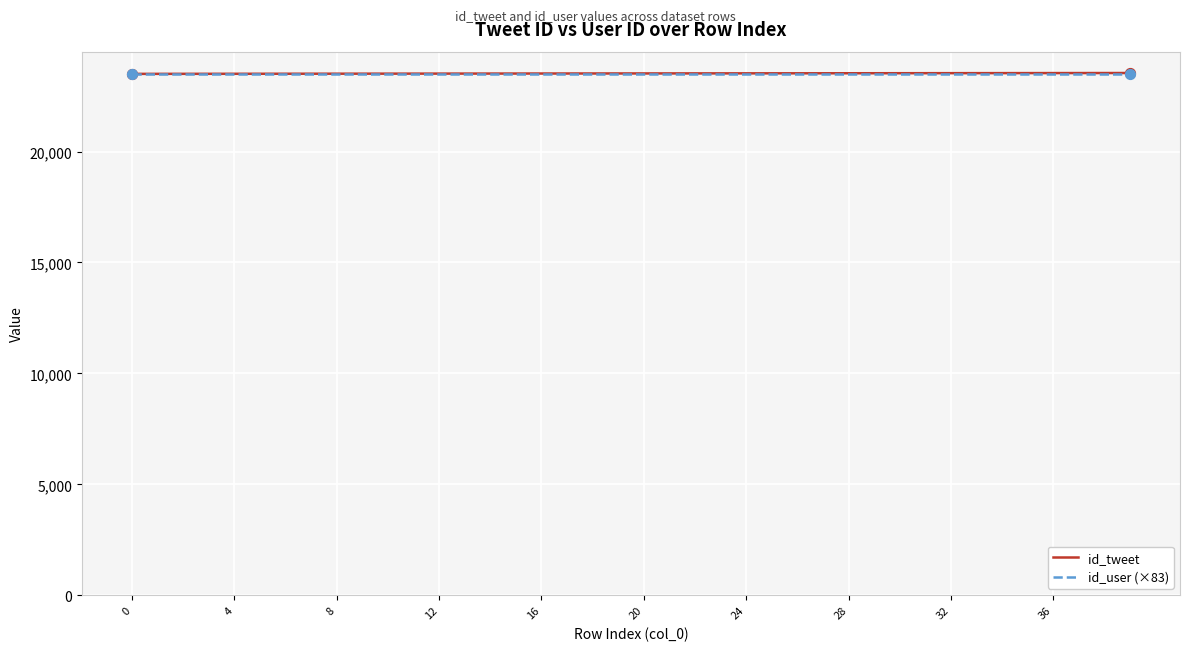

What is the highest value of the id_user (×83) series?

23489